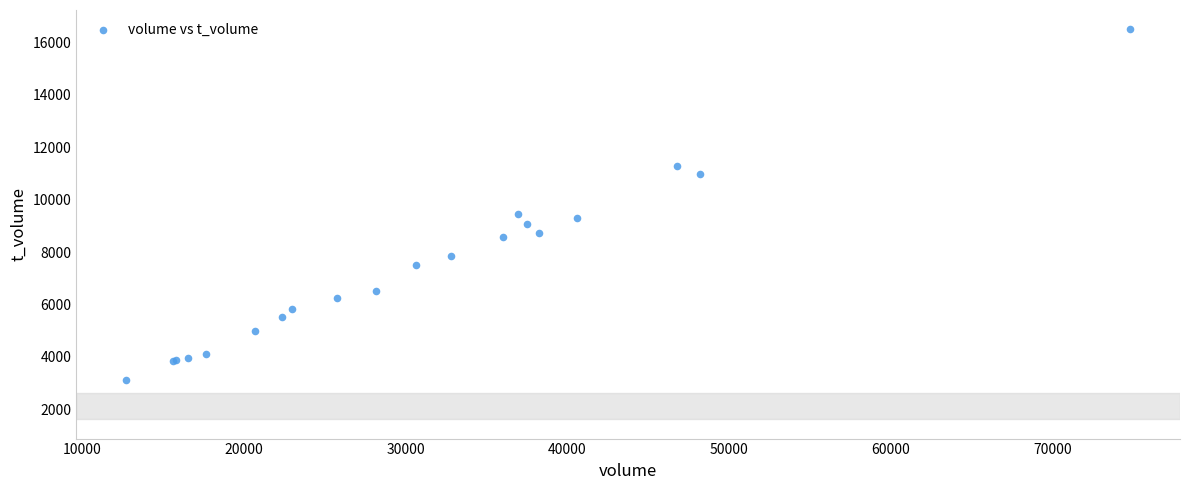

What Y value in the scatter plot is closest to 9808?

9452